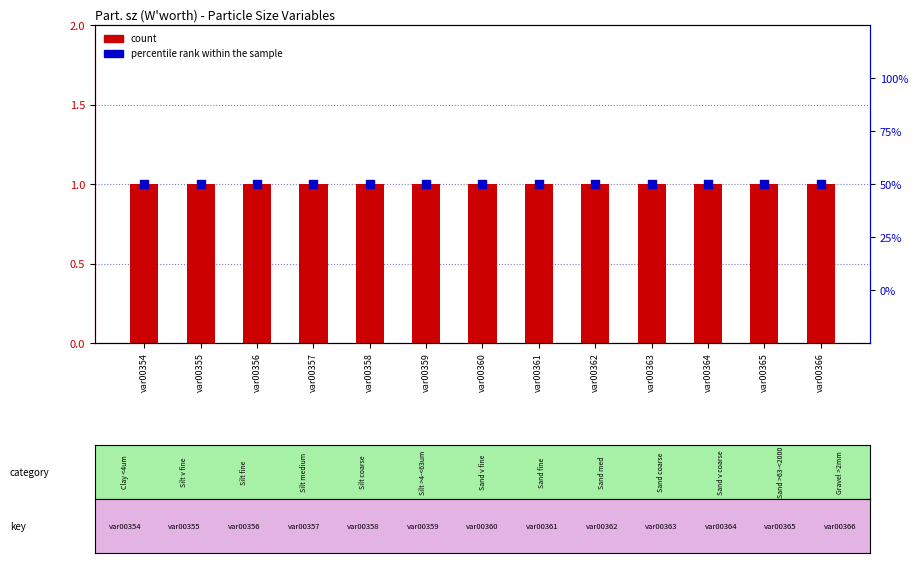

What are all the series names shown in the legend?

count, percentile rank within the sample